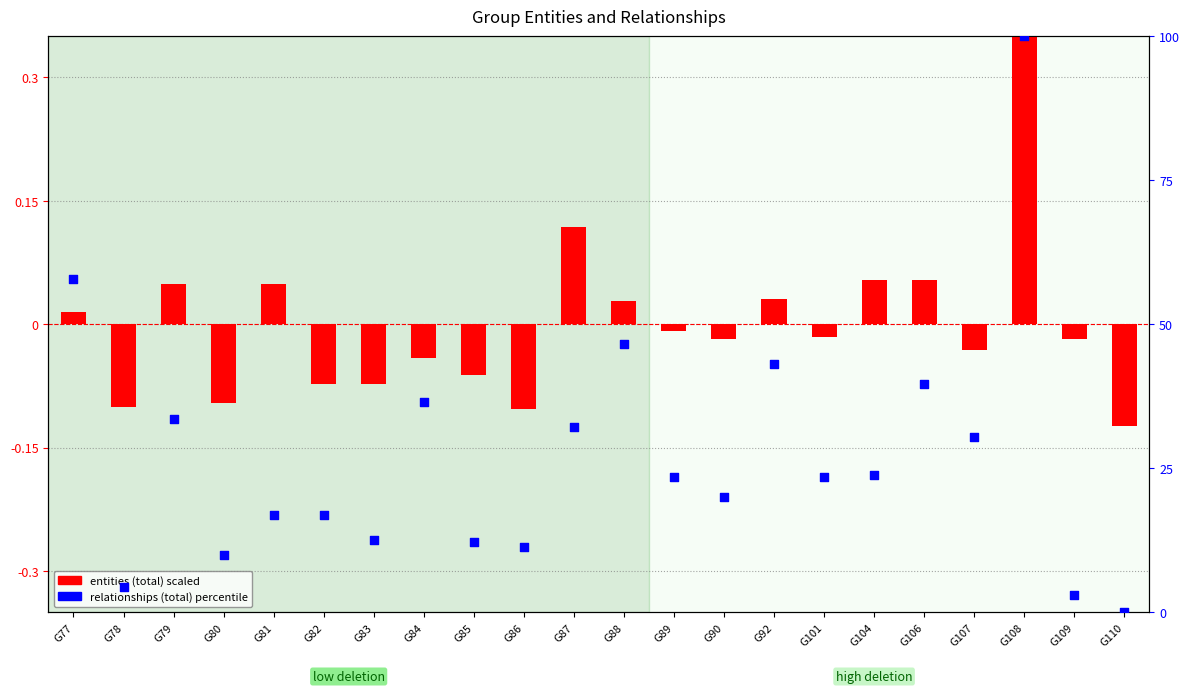

Which series contains the lowest Y value?

entities (total)